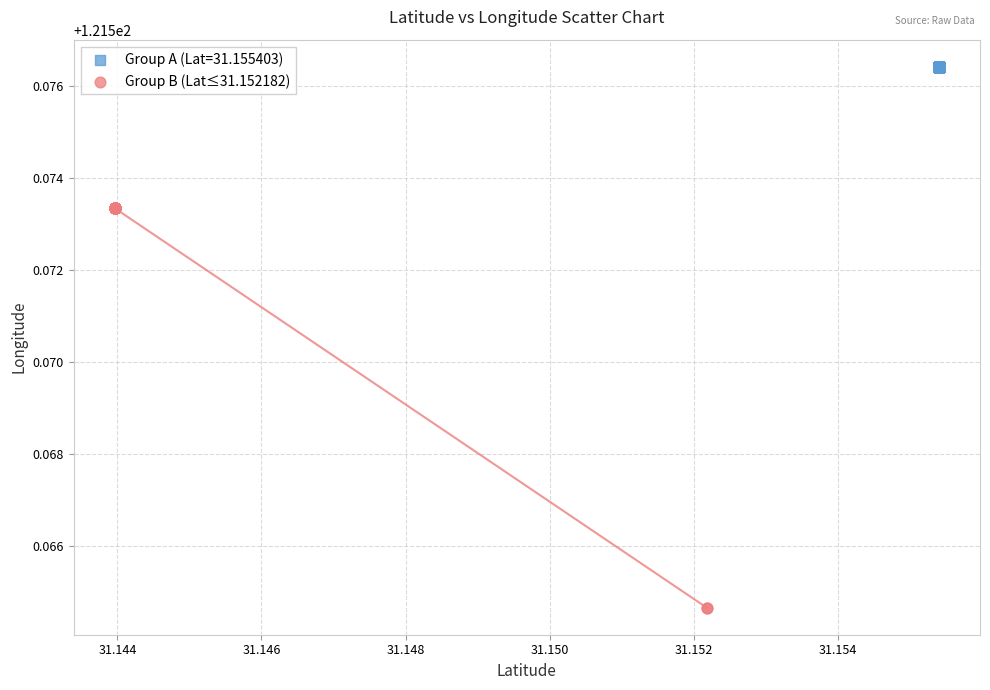

Which series contains the highest Y value?

Group A (Lat=31.155403)